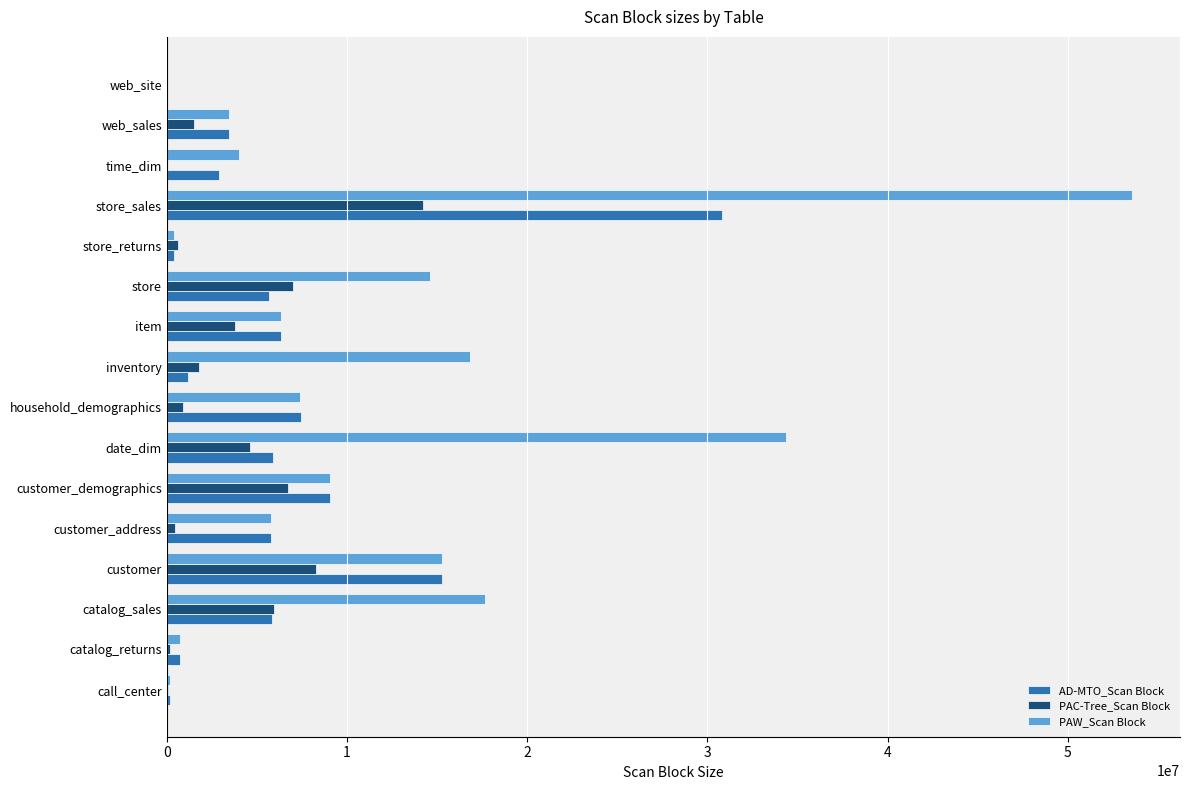

Which series has the largest range (max minus min)?

PAW_Scan Block